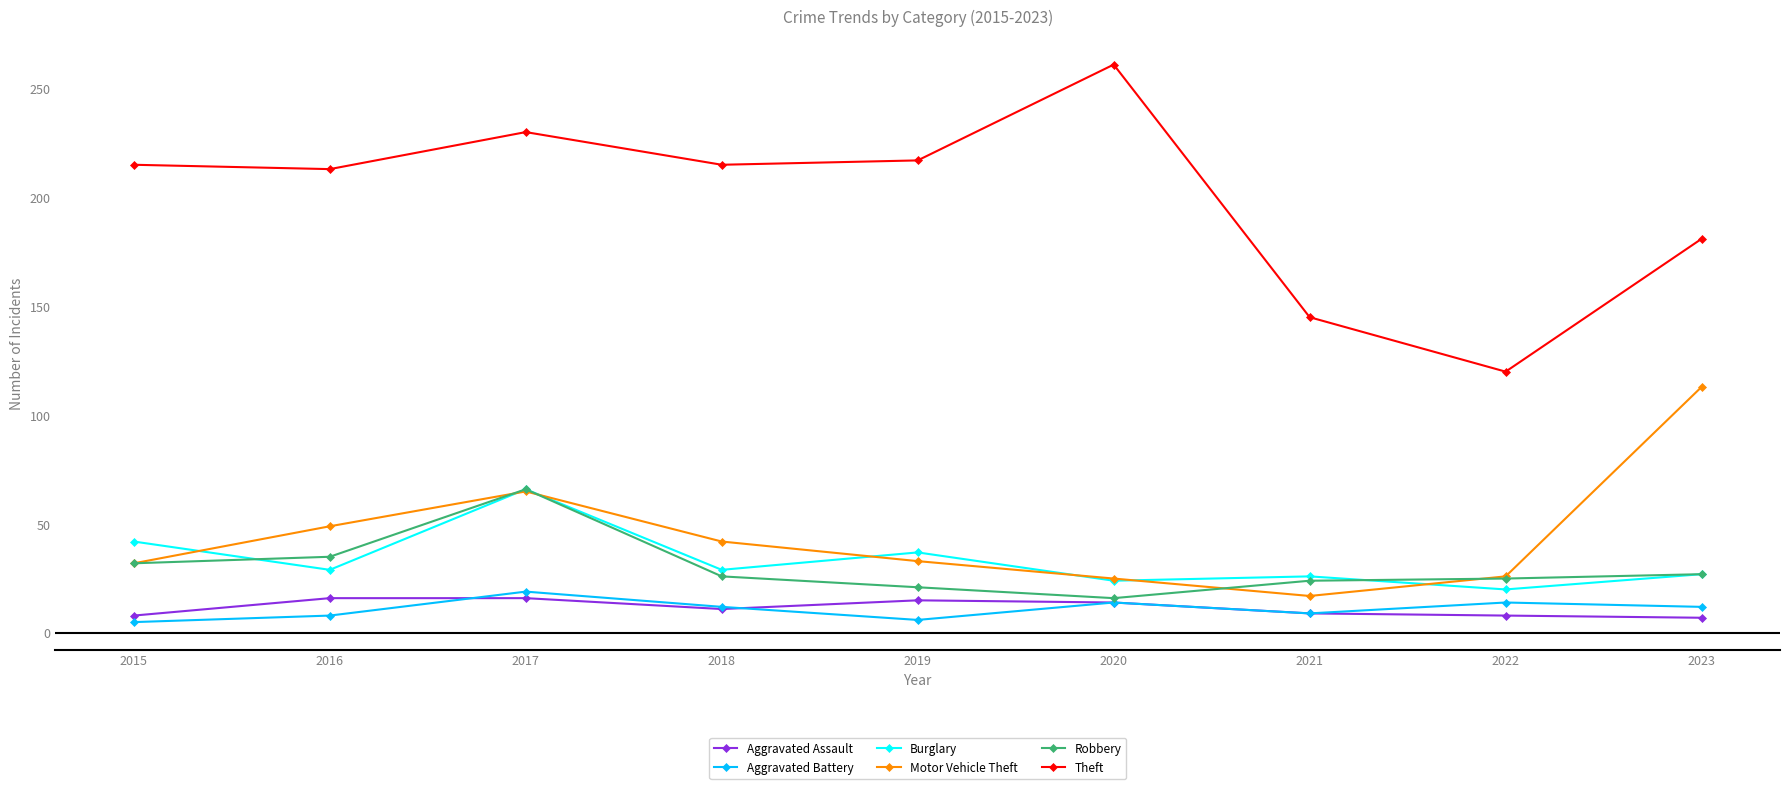

Which series has the largest range (max minus min)?

Theft